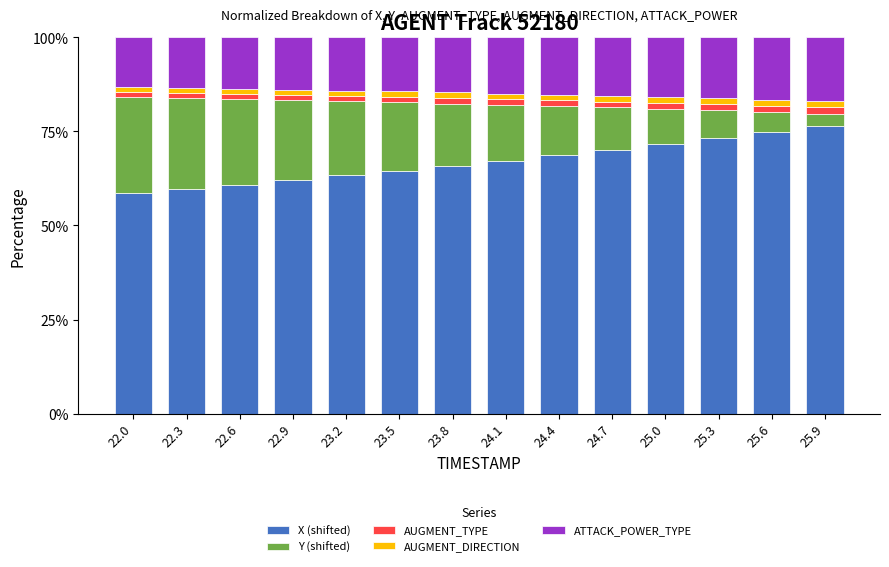

What is the lowest value of the X (shifted) series?

58.5